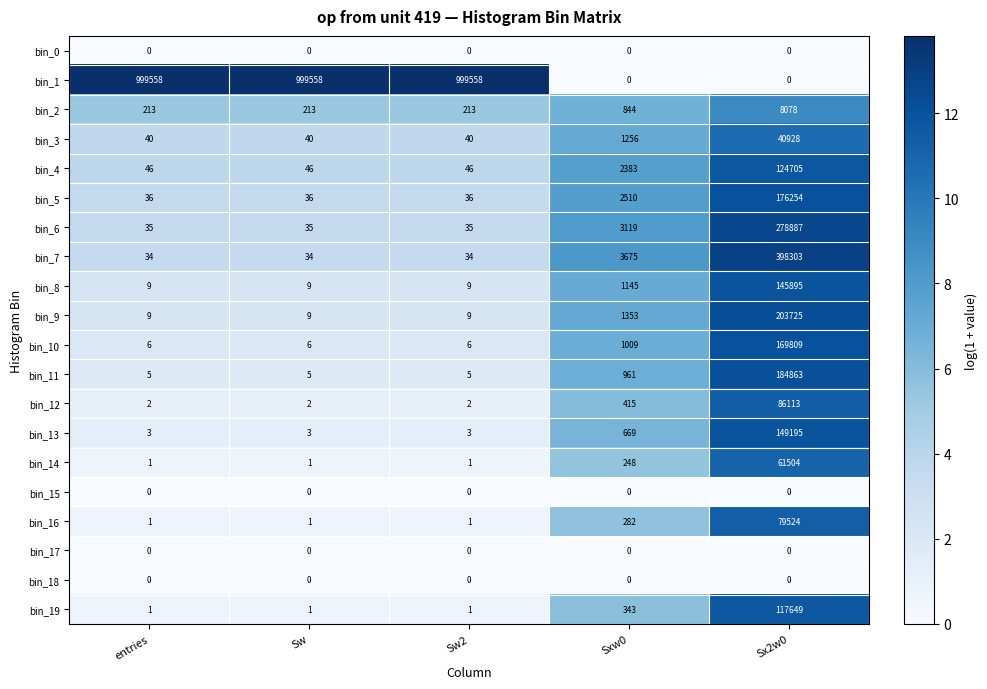

At which category is the sum across all series the highest?

Sx2w0